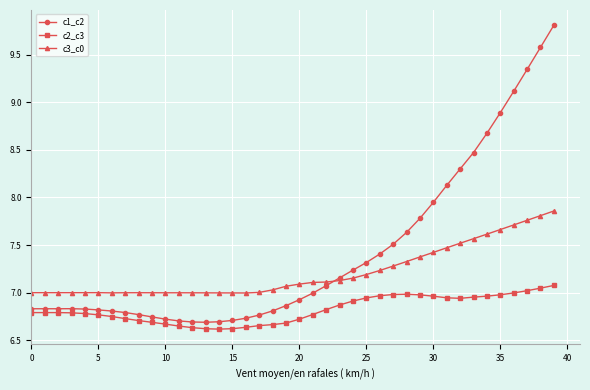

True or false: c1_c2 and c2_c3 intersect in this chart.

False